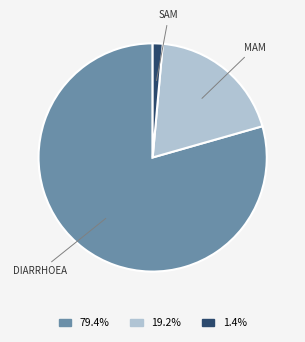

Does any single category account for the majority?

Yes